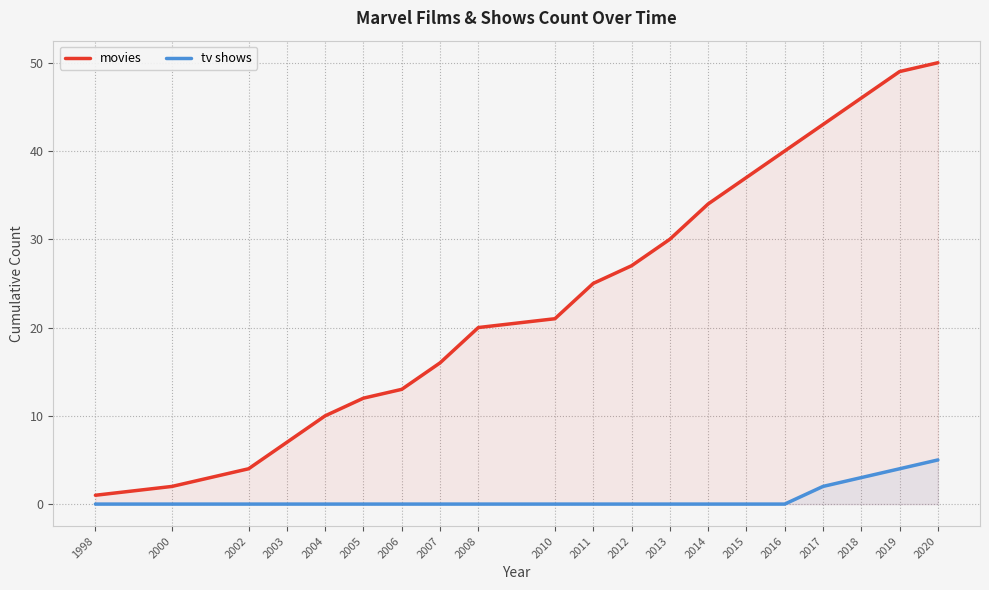

Reading left to right, list all the values displayed in this chart.

movies: 1998=1	2000=2	2002=4	2003=7	2004=10	2005=12	2006=13	2007=16	2008=20	2010=21	2011=25	2012=27	2013=30	2014=34	2015=37	2016=40	2017=43	2018=46	2019=49	2020=50
tv shows: 1998=0	2000=0	2002=0	2003=0	2004=0	2005=0	2006=0	2007=0	2008=0	2010=0	2011=0	2012=0	2013=0	2014=0	2015=0	2016=0	2017=2	2018=3	2019=4	2020=5